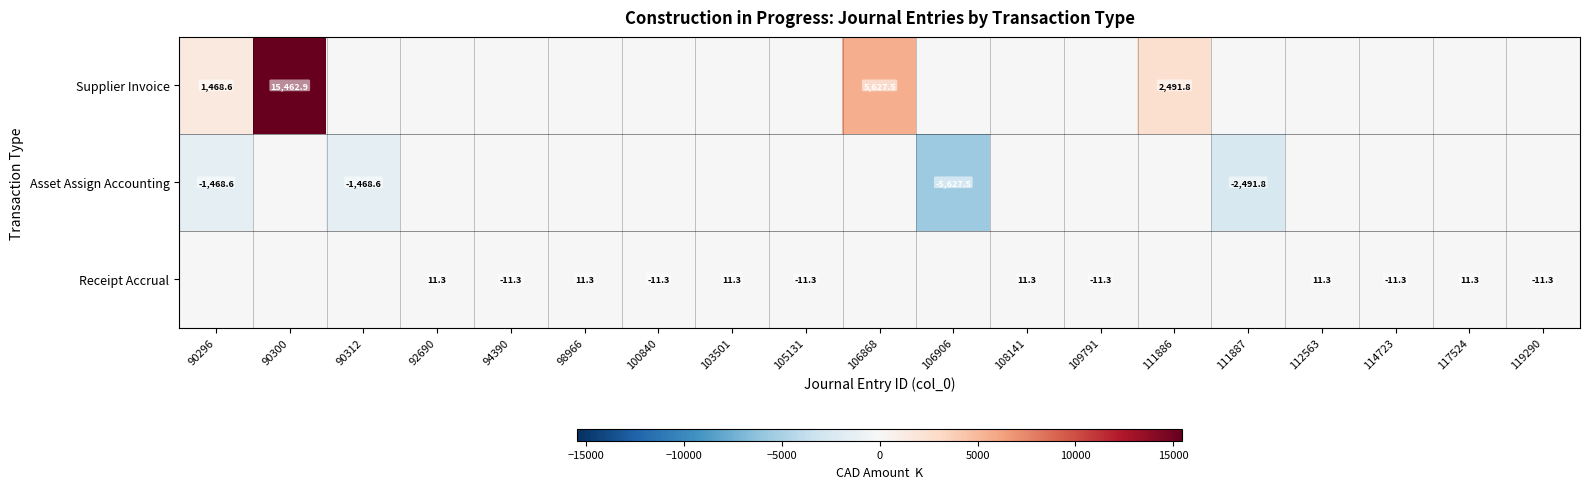

Is the value of Receipt Accrual at 109791 greater than the value of Supplier Invoice at 111886?

No